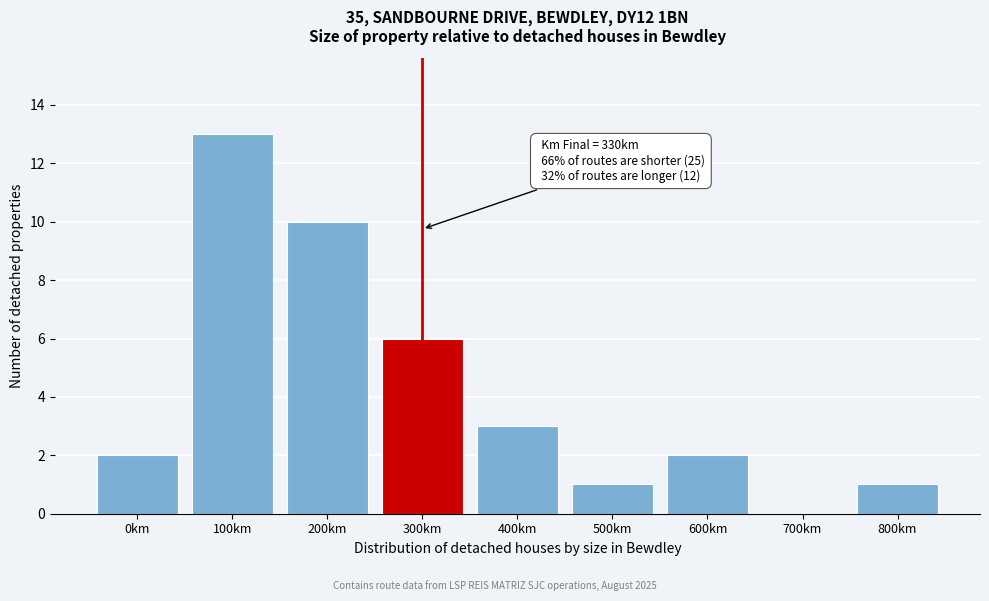

Reading left to right, extract all data points from this chart.

0km=2	100km=13	200km=10	300km=6	400km=3	500km=1	600km=2	700km=0	800km=1